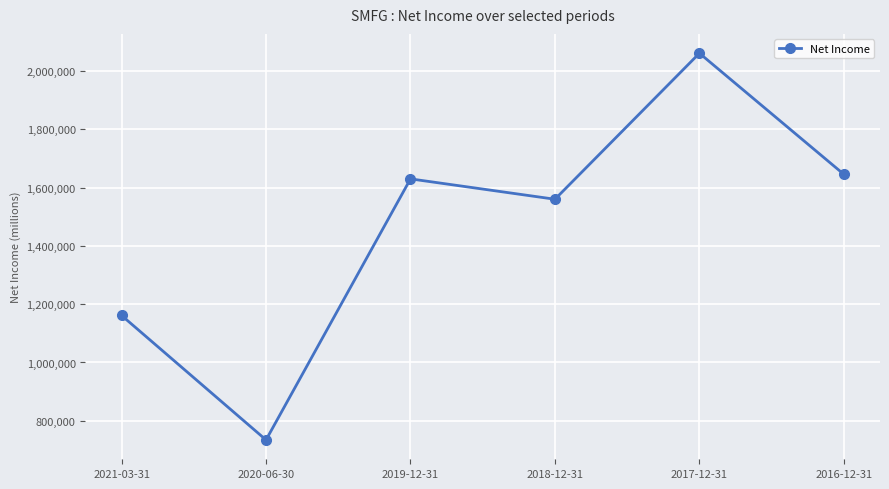

The value at 2020-06-30 is 1122834. True or false?

False